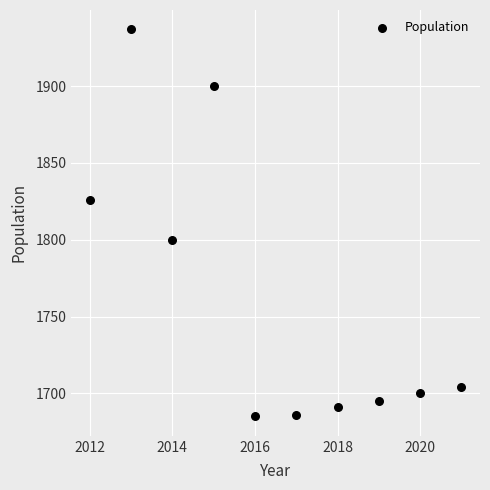

What Y value in the scatter plot is closest to 1811?

1800